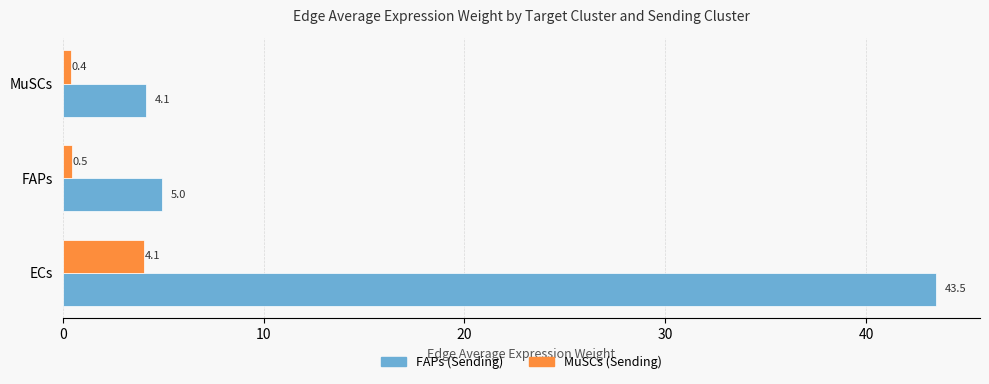

At which label is MuSCs (Sending) closest to 2?

FAPs